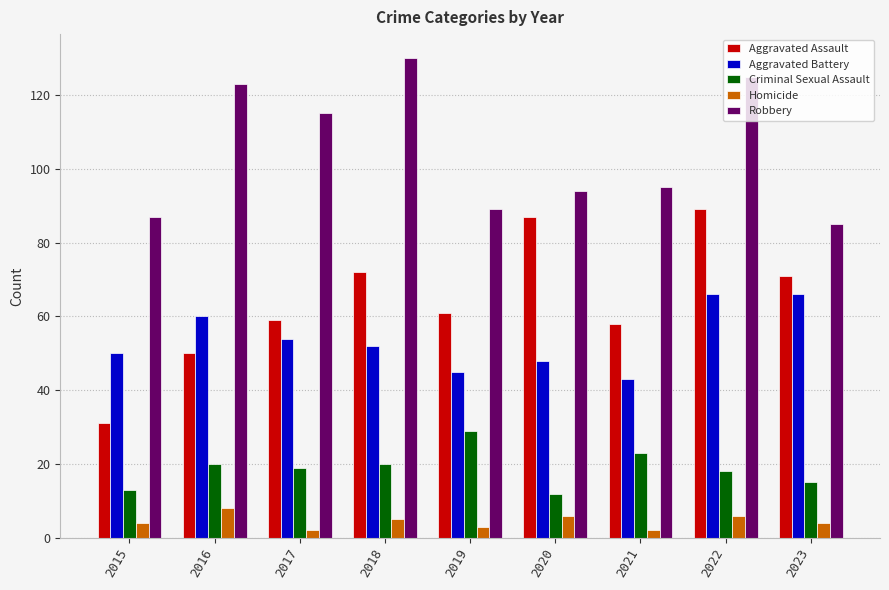

The Aggravated Assault series shows 58 at 2021. True or false?

True